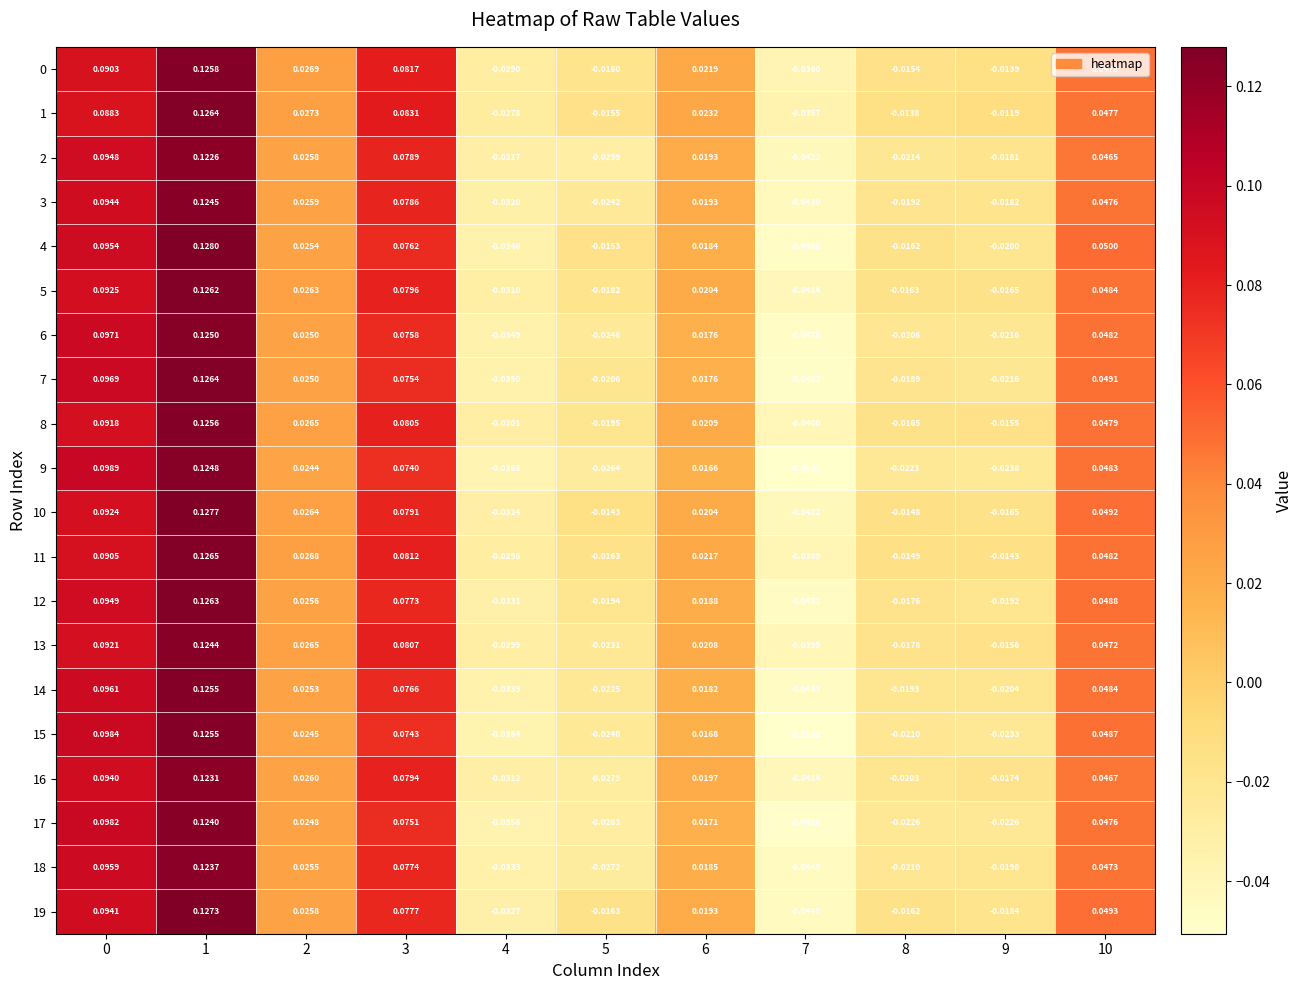

Which has a higher value, 5 or 3?

3